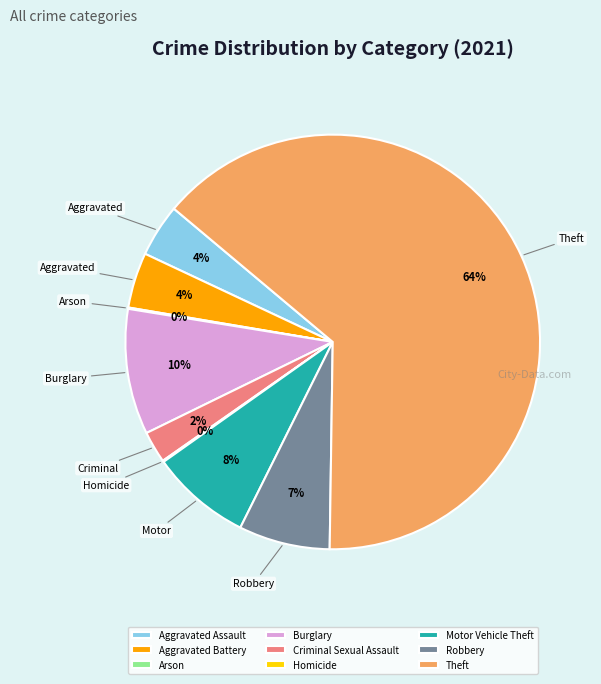

Do Criminal Sexual Assault and Aggravated Battery together represent more than half of the pie?

No